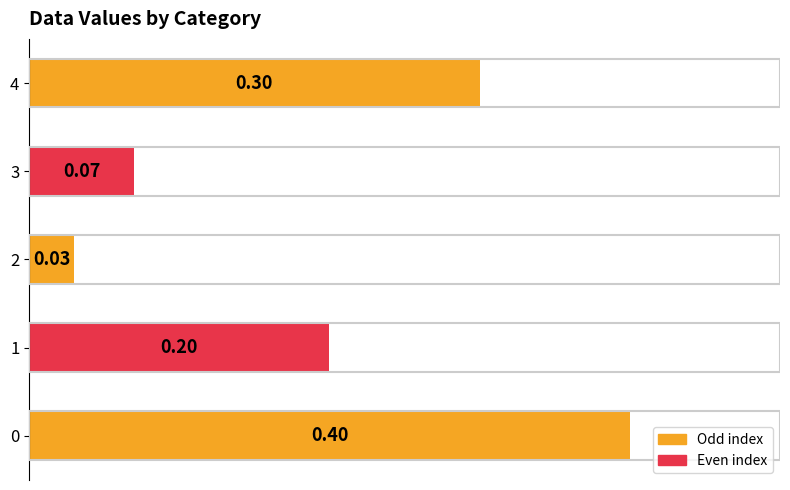

How many categories are shown in the chart?

5